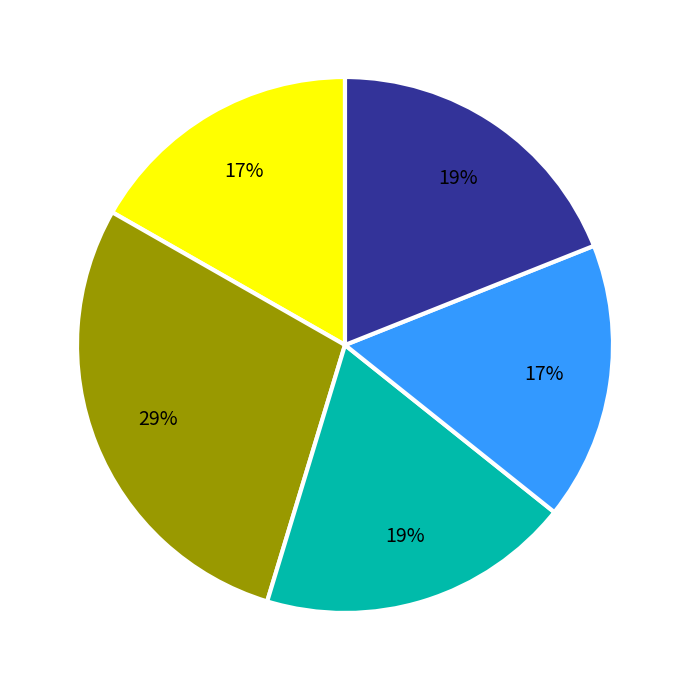

To the nearest percent, what is the difference between the largest and smallest slice percentages?

12%